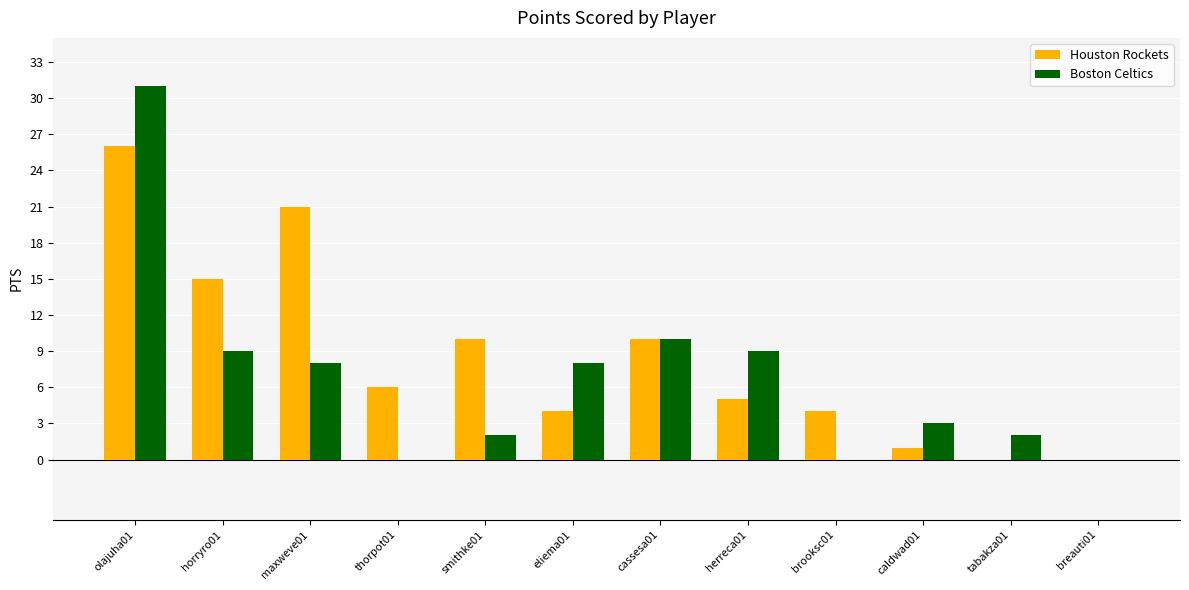

Does the chart contain stacked bars?

No